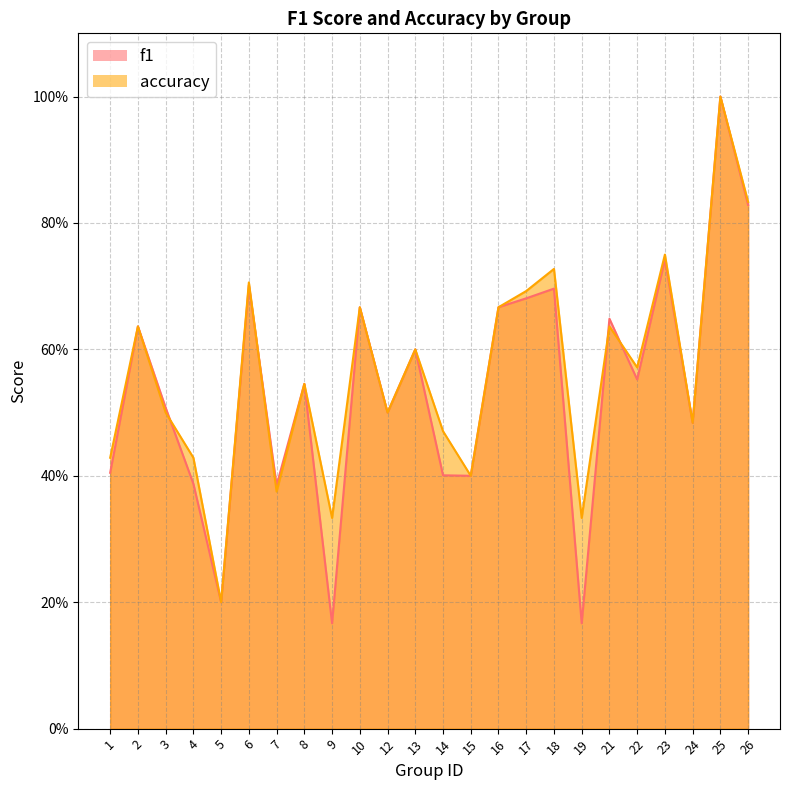

At which category does accuracy reach its first local valley?

5